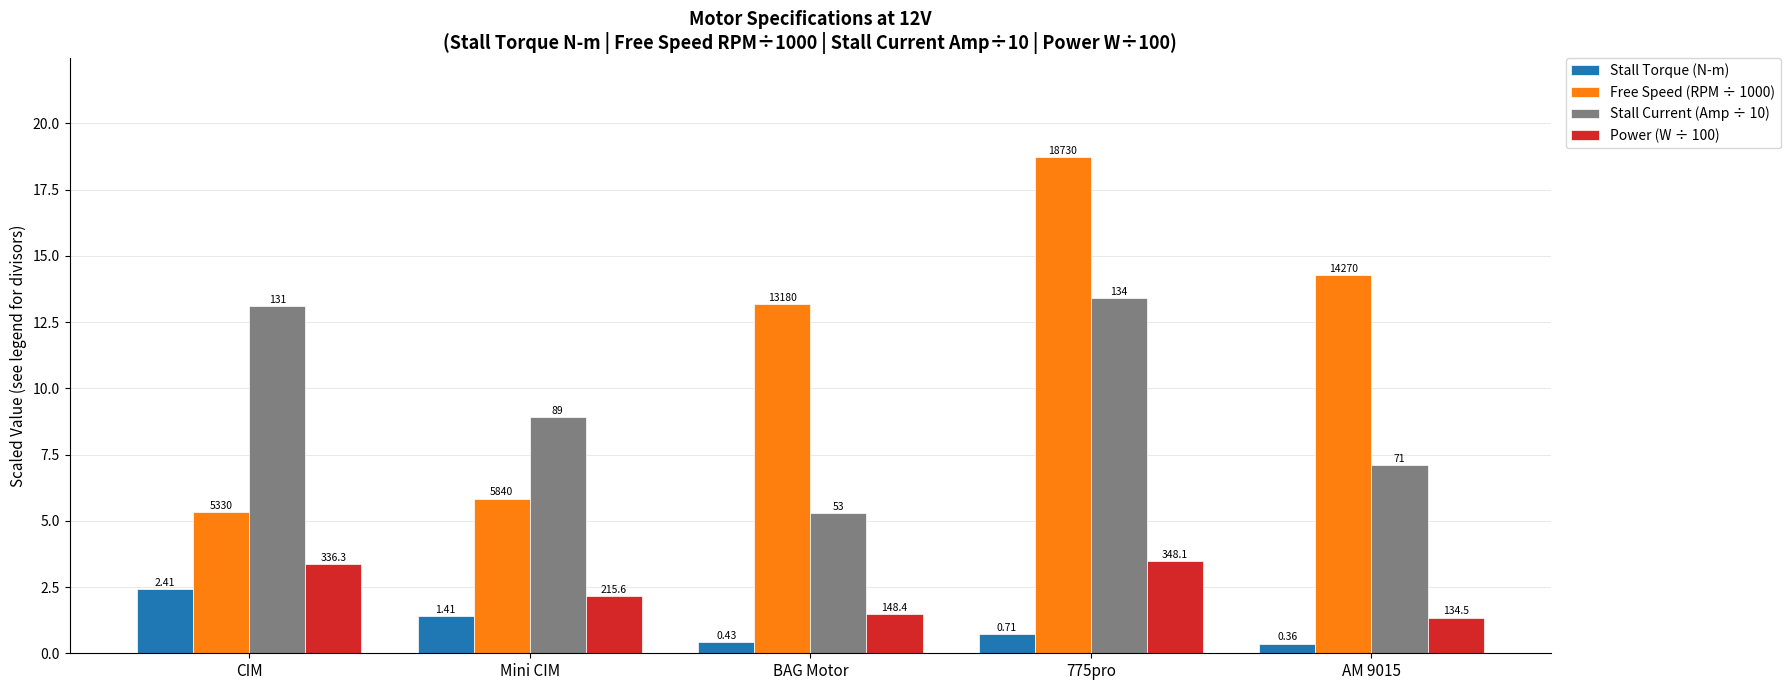

How many bars are there in each group?

4